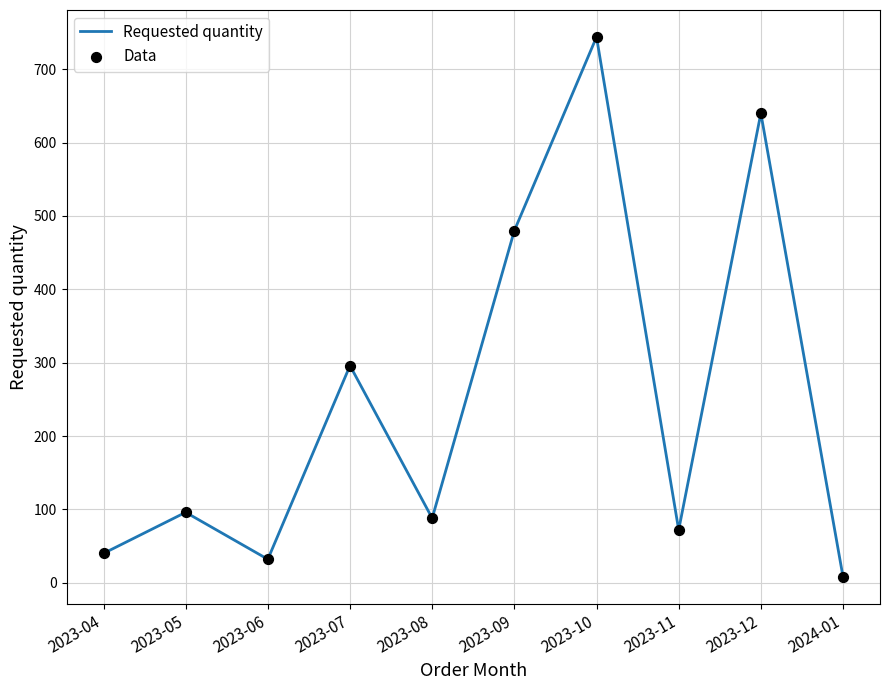

Which has a higher value, 2023-12 or 2023-06?

2023-12